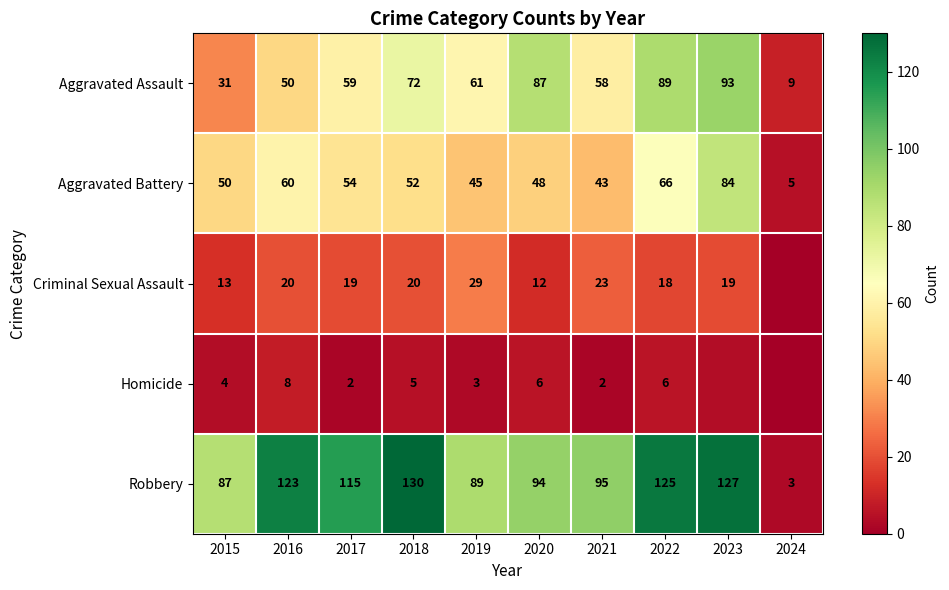

What is the difference between the highest and lowest values at 2019?

86